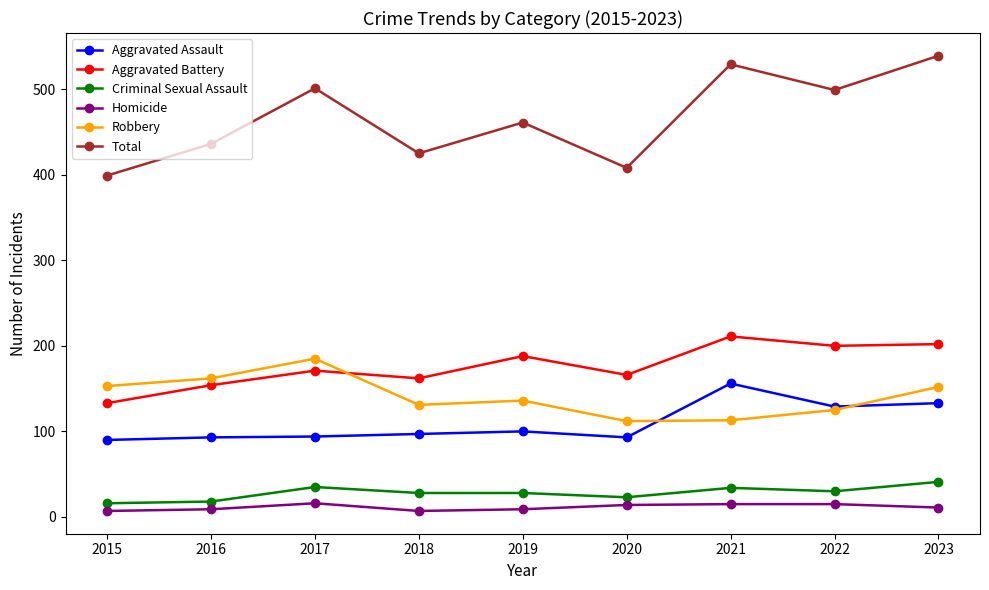

Where is the first local minimum for Total?

2018